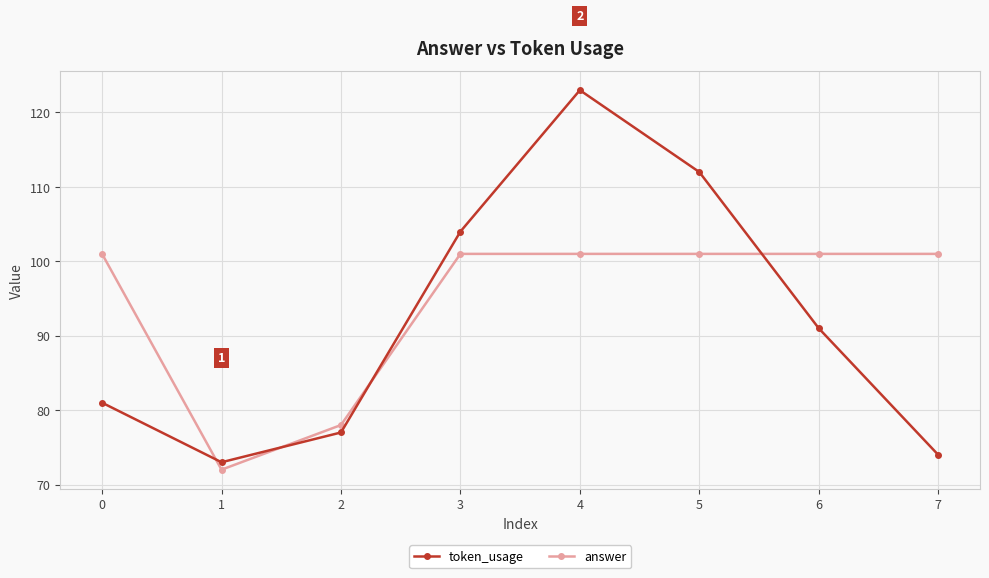

At which category does token_usage reach its first local valley?

1